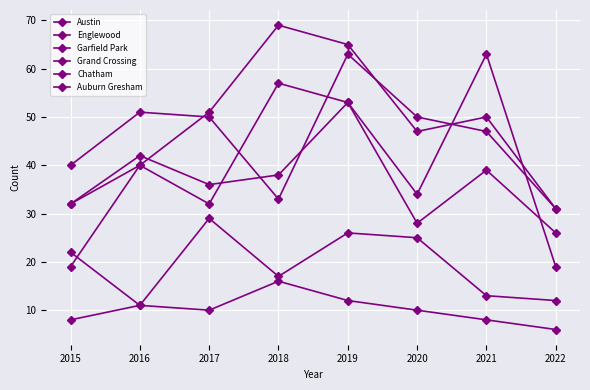

Between 2019 and 2020, which series saw the biggest shift?

Grand Crossing